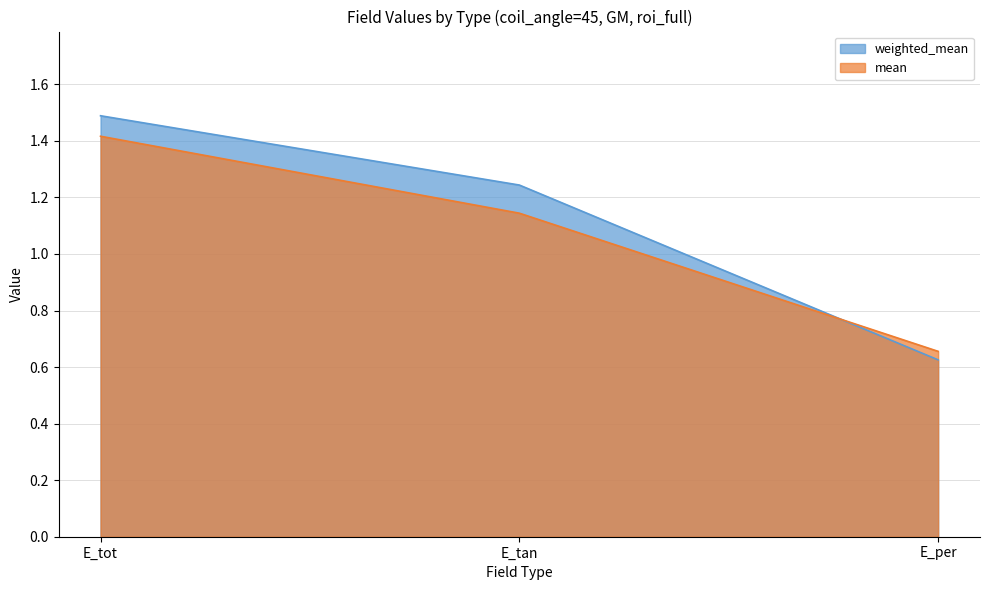

How many data points does each series have?

3